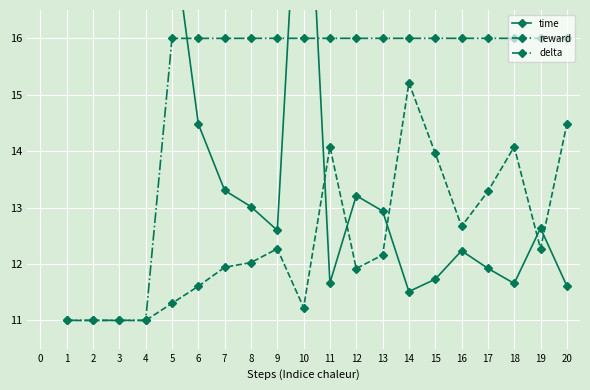

Which series ends up on top after the final intersection of time and delta?

delta